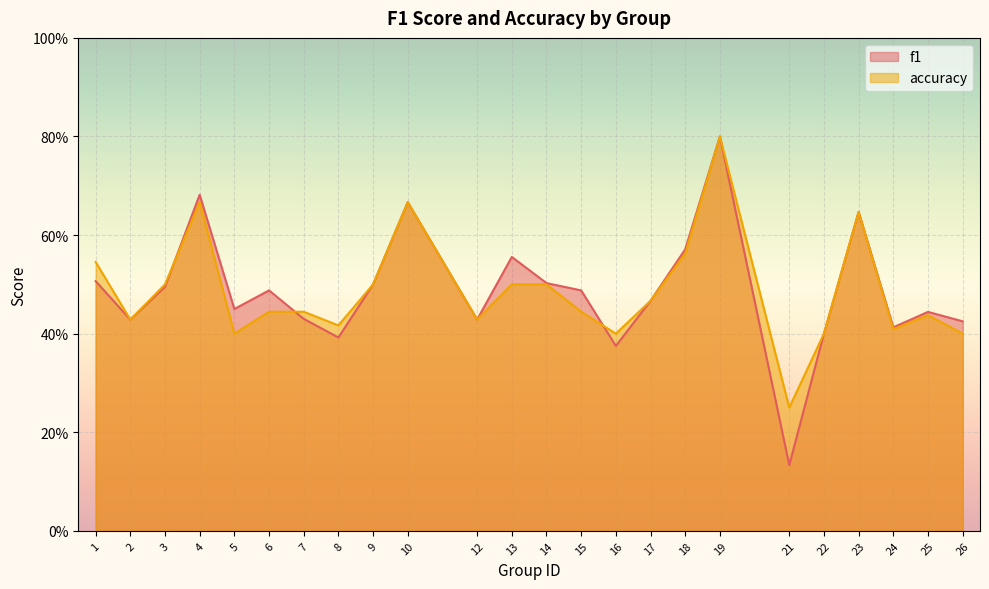

What is the average value of the accuracy series?

0.5